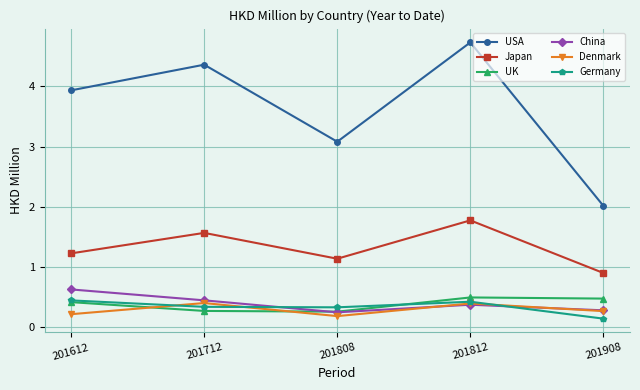

Which series has the largest total across all categories?

USA